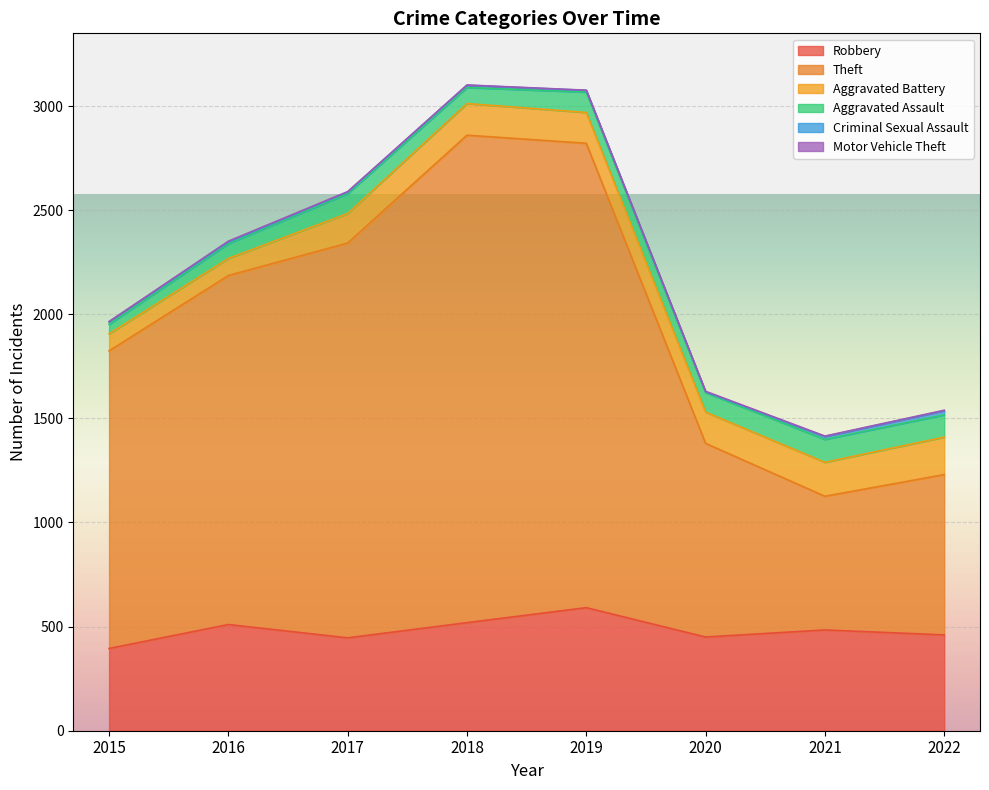

Between 2020 and 2016, which is larger?

2016